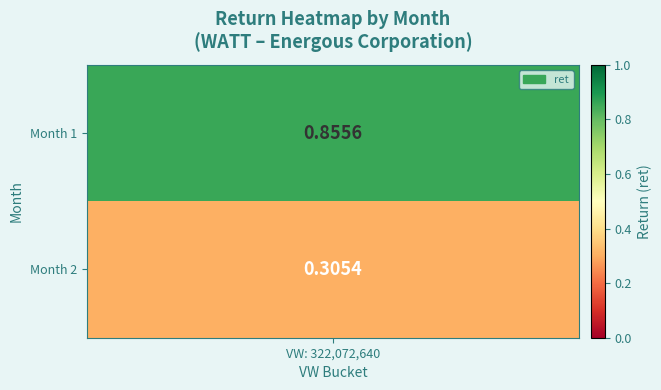

What is the greatest value displayed?

0.9